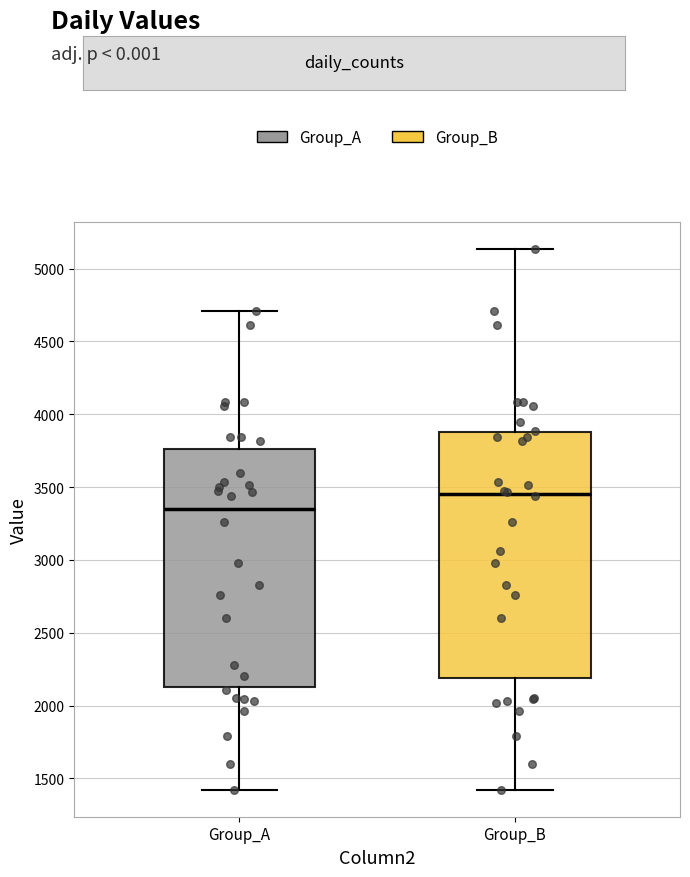

Where is the lower edge of the box for Group_A on the y-axis? The values are not printed on the chart, so give them approximately, as read against the axis.

2150